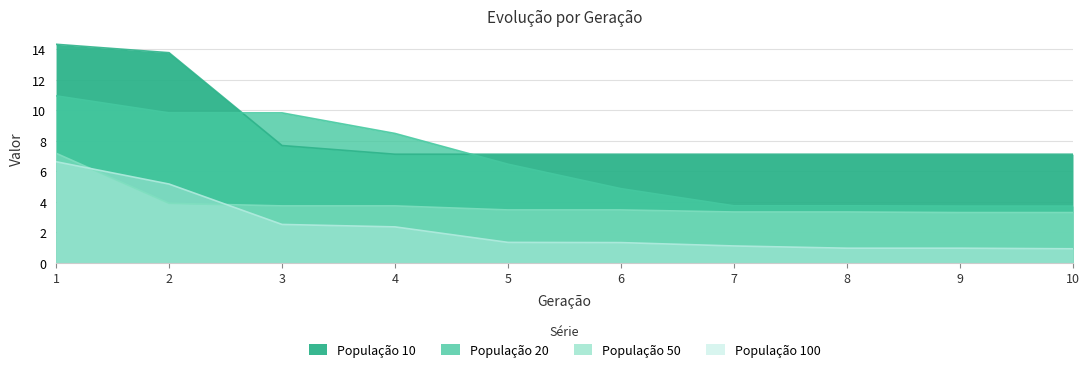

True or false: População 10 has more than 0 points higher than both neighbors.

False